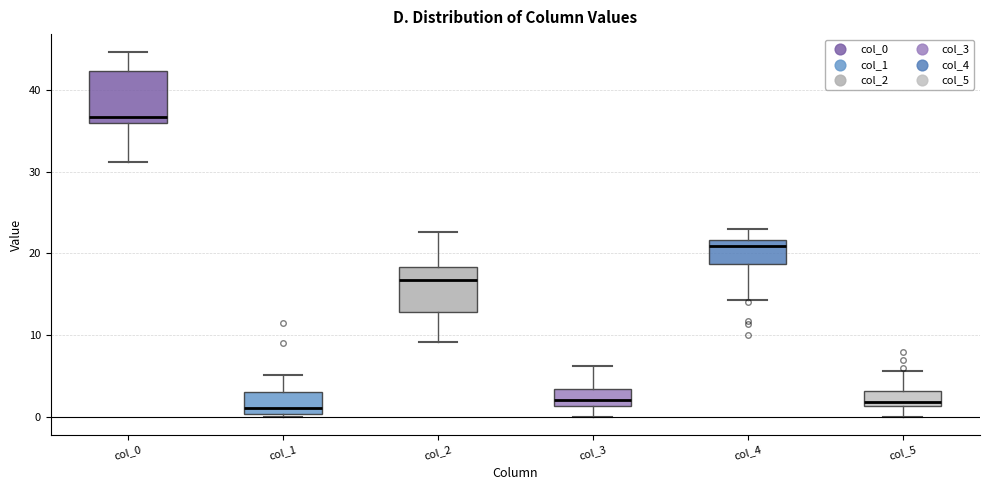

Where does the median line of the box for col_0 sit on the y-axis? The values are not printed on the chart, so give them approximately, as read against the axis.

37